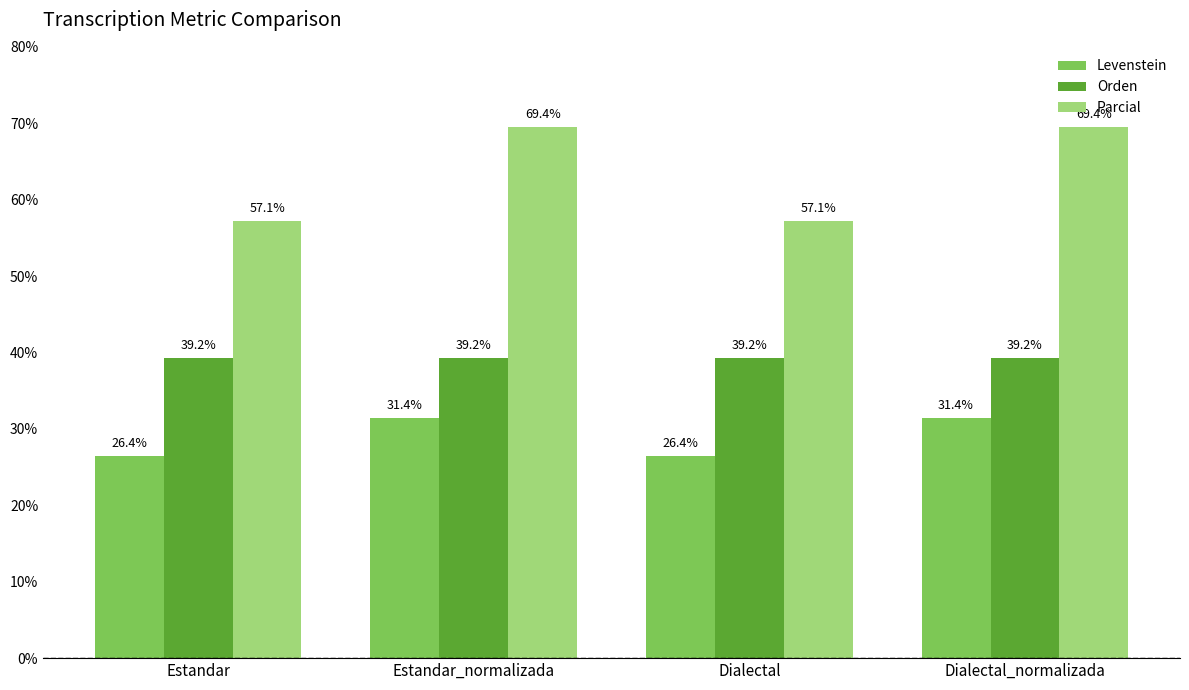

How many groups of bars are there?

4